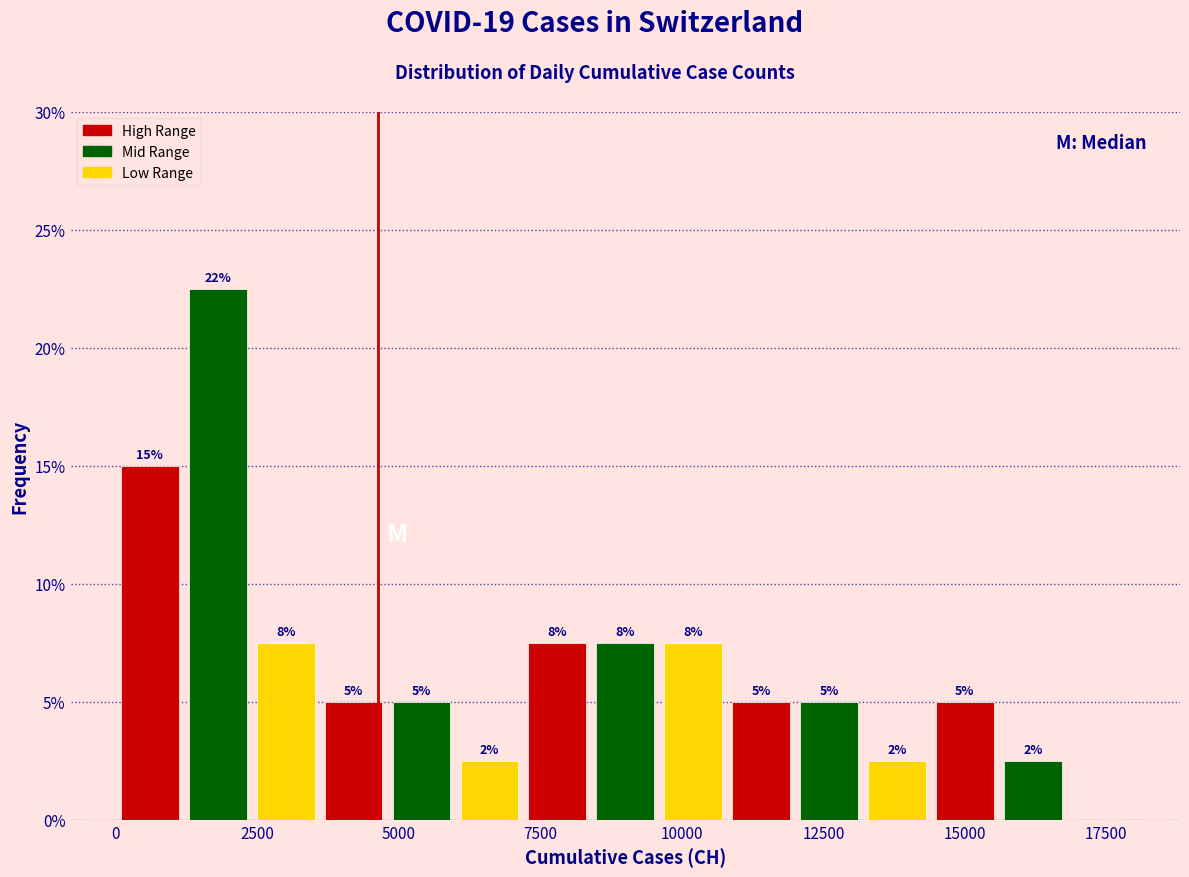

Around what value on the x-axis is the tallest bar? Give the approximate position of its centre, as read against the axis.

2000